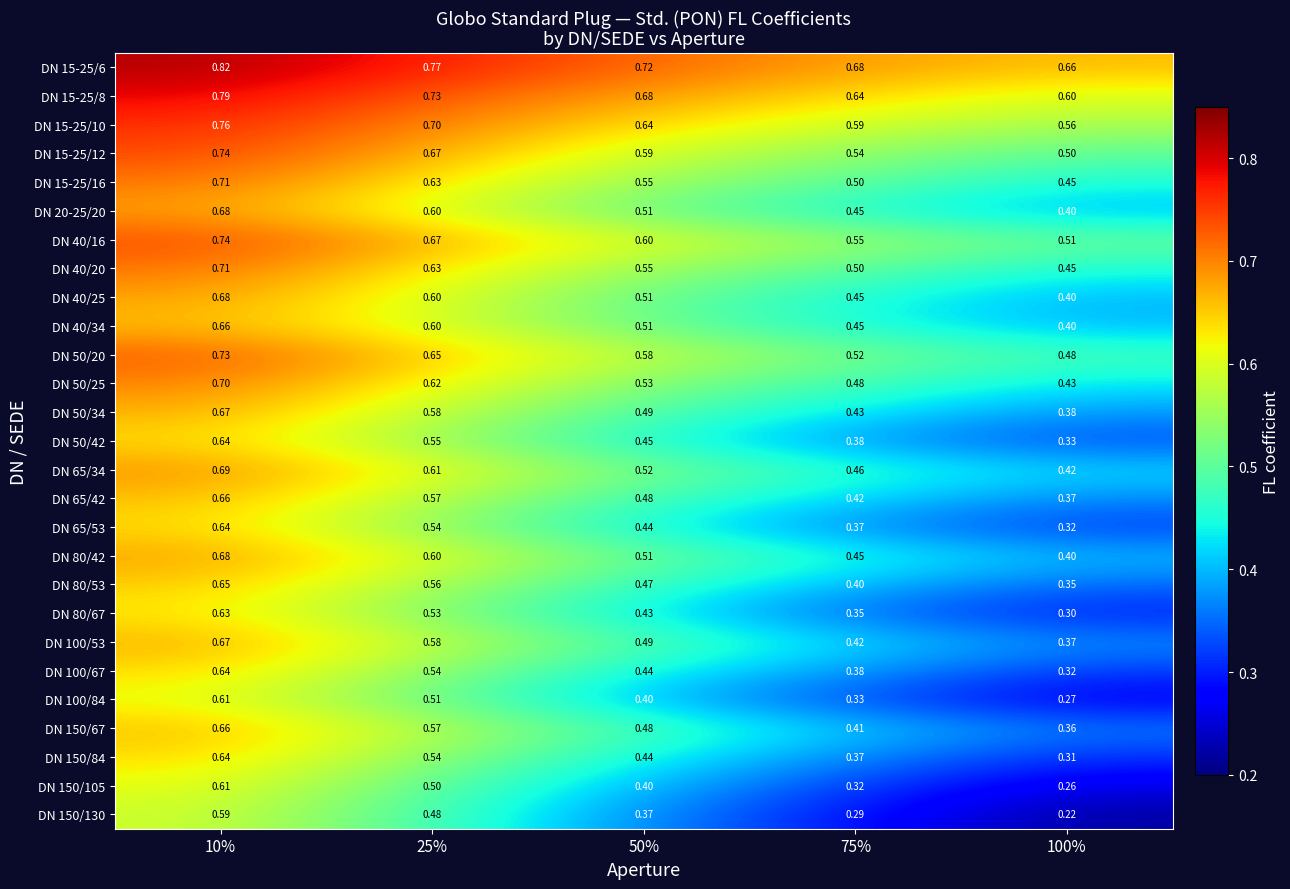

Is the value of DN 150/130 at 100% greater than the value of DN 65/53 at 75%?

No